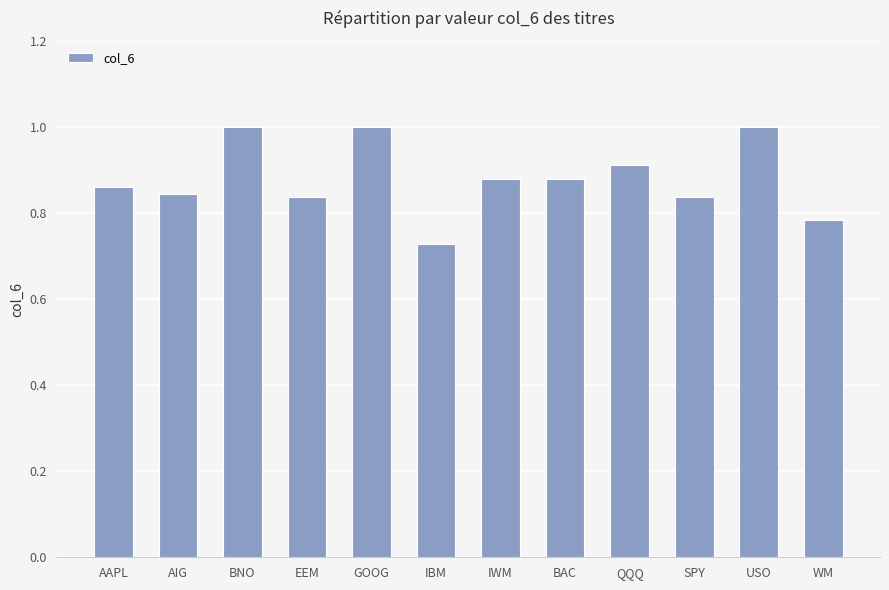

What is the greatest value displayed?

1.0